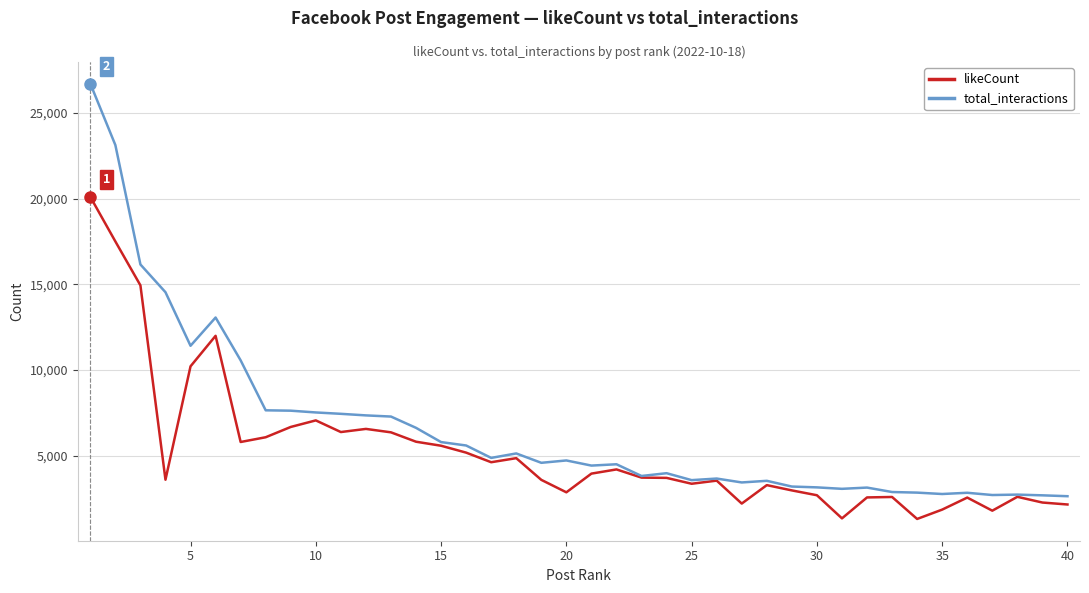

Rank the series by their average value, from highest to lowest.

total_interactions, likeCount